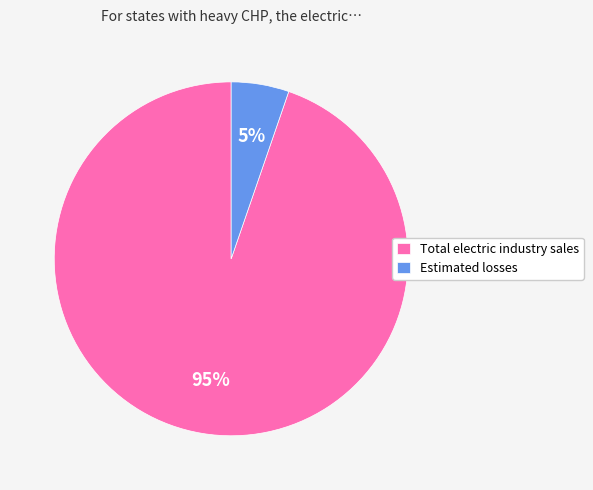

Is it true that Total electric industry sales is 99% of the pie?

False